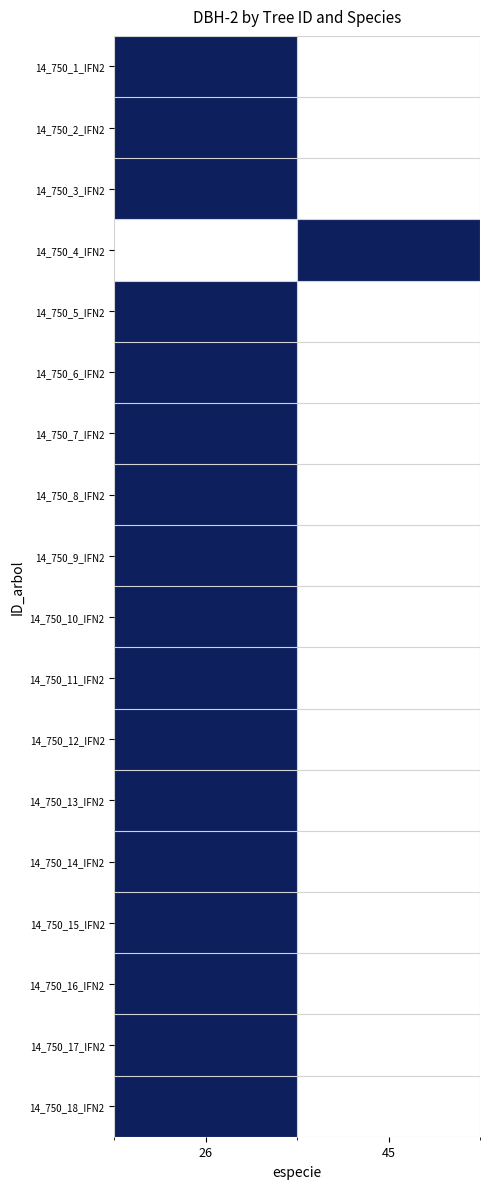

Which category has the highest value across all series?

26